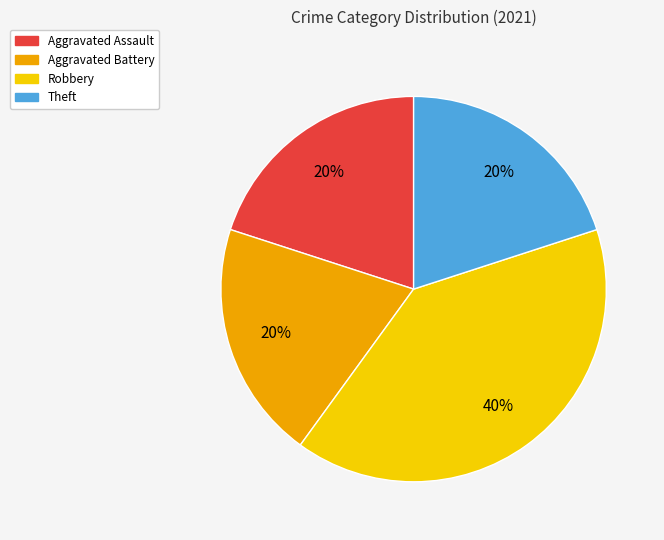

How many segments does this pie chart have?

4